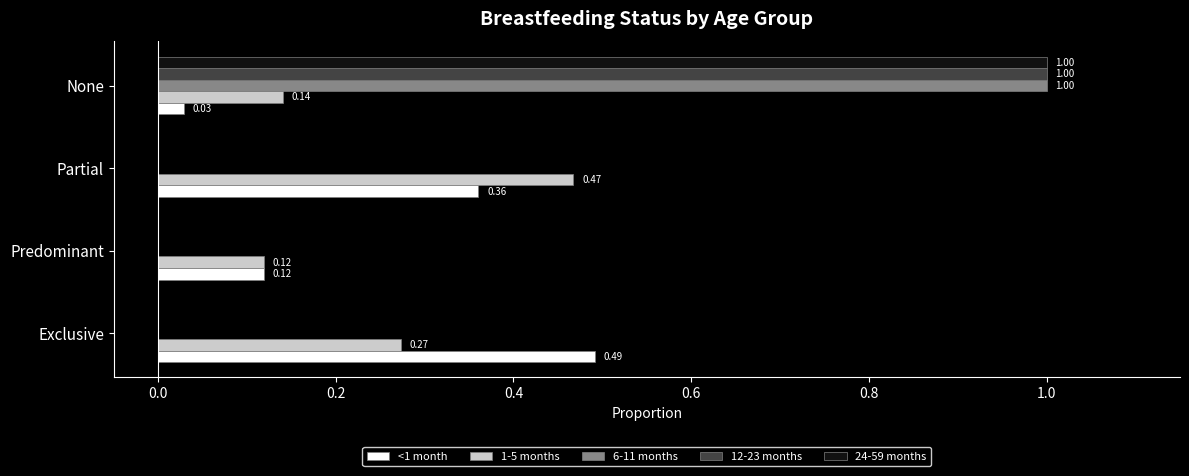

What is the total value across all series at Partial?

0.8